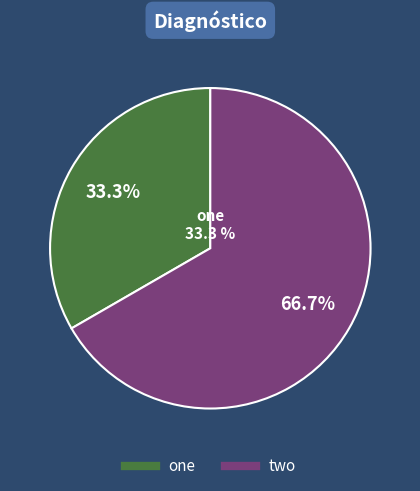

True or false: one accounts for 33% of the total.

True